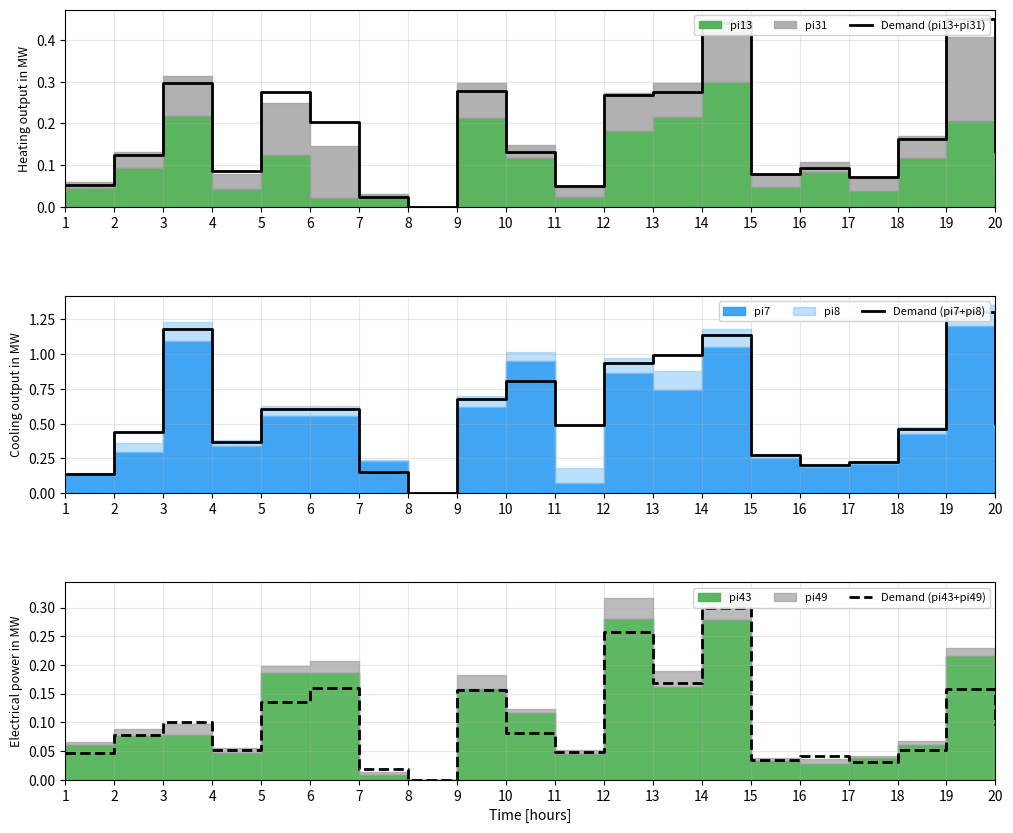

Where is the first local minimum for Demand (pi13+pi31)?

4